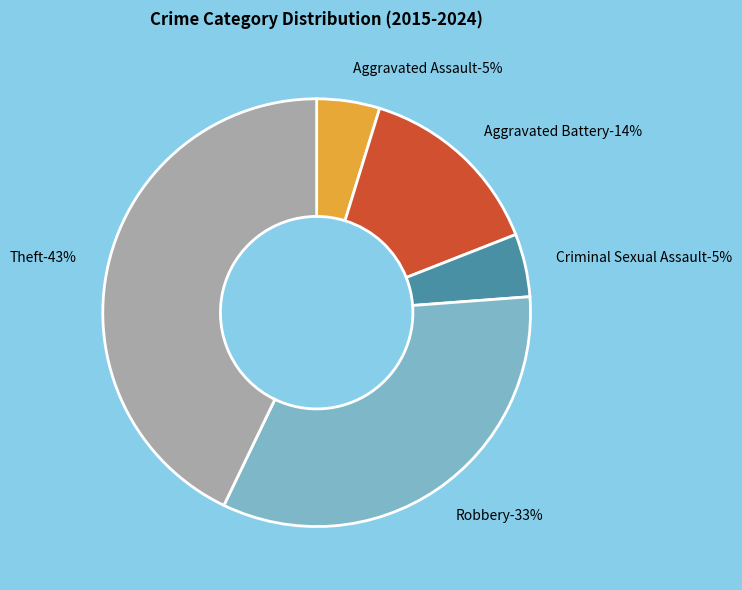

Which slice is the largest?

Theft